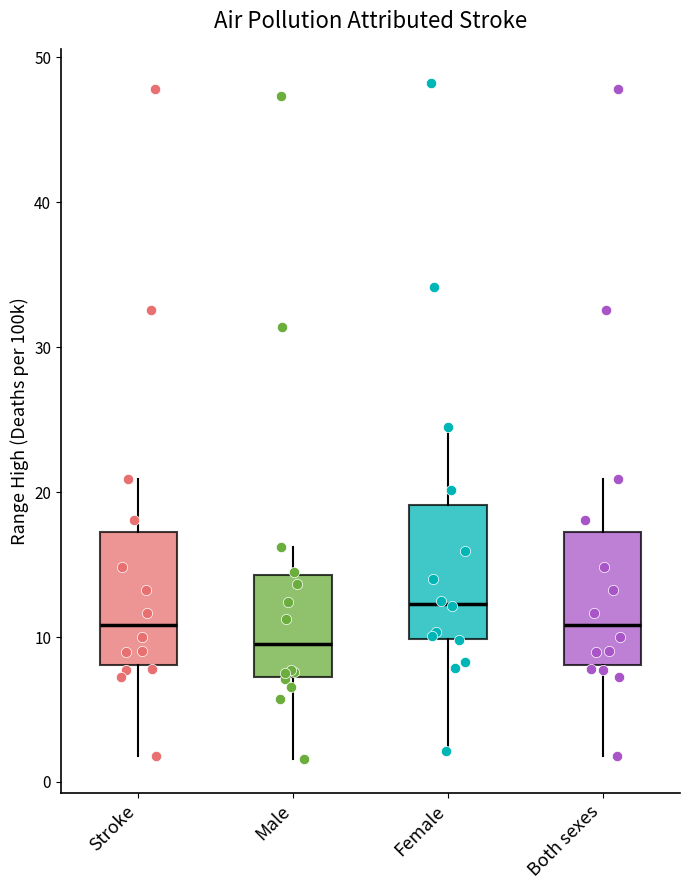

Which box's median line is the lowest?

Male